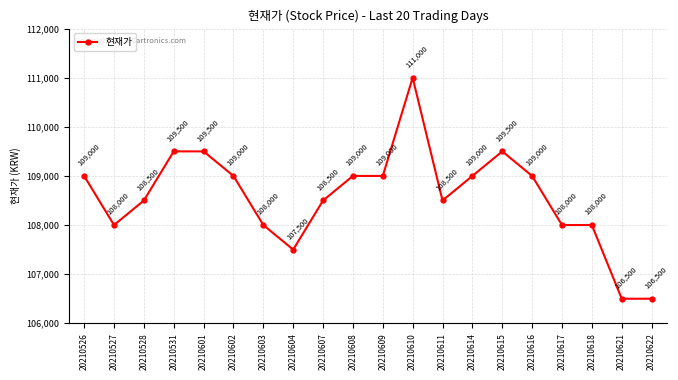

The chart shows a value of 111000 at 20210610. True or false?

True